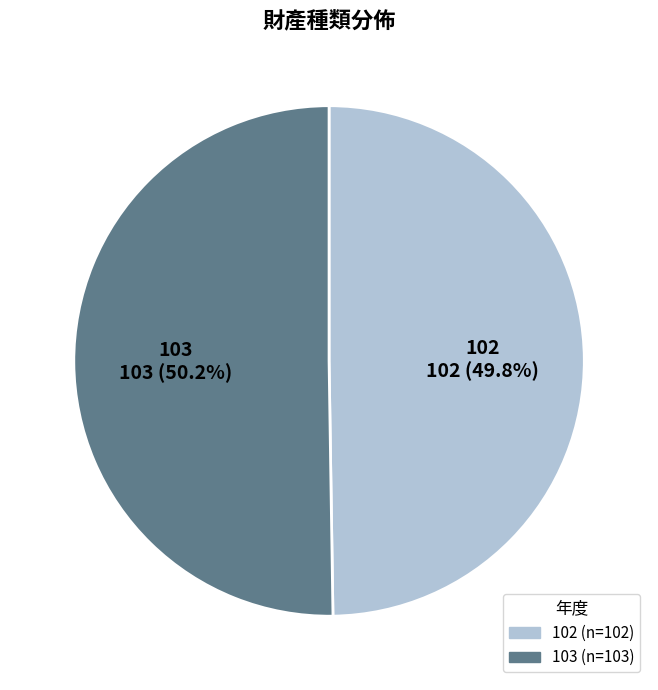

True or false: 103 accounts for 50% of the total.

True